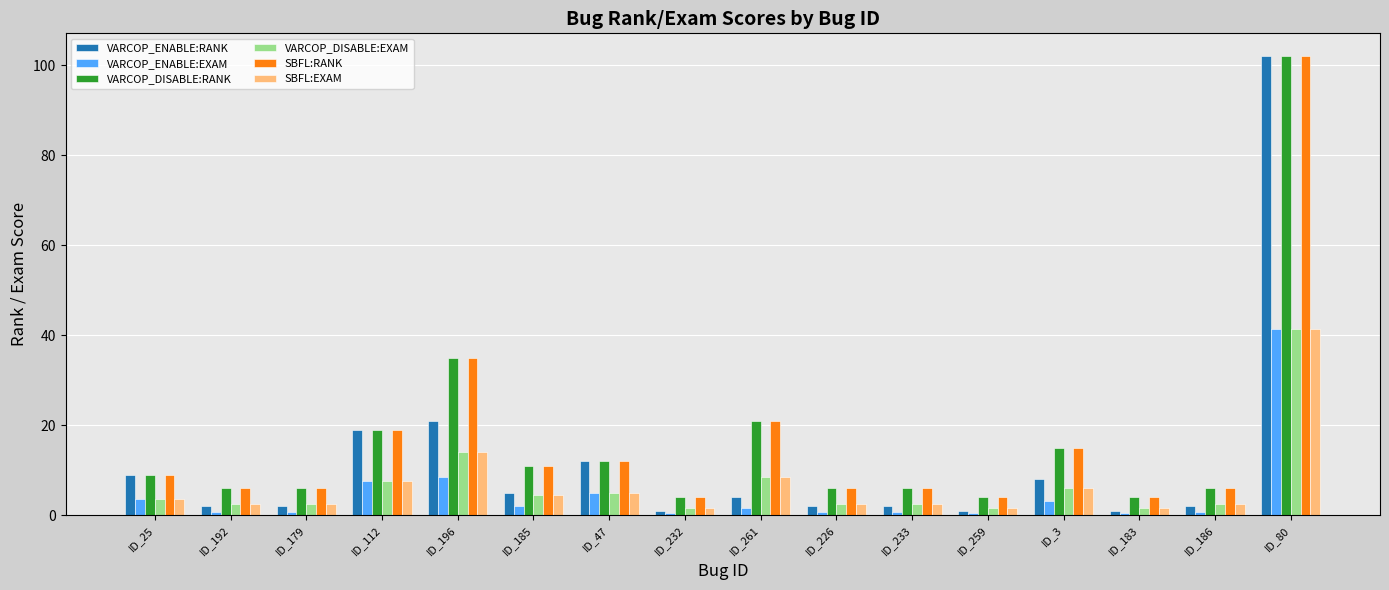

What is the label of the 4th bar from the right?

ID_3